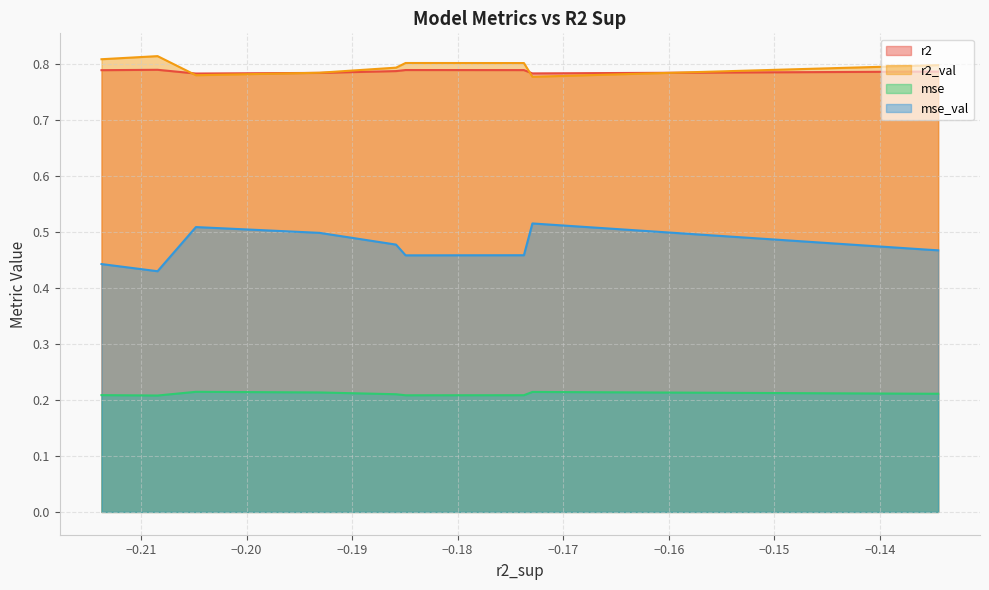

Which series has the largest range (max minus min)?

mse_val